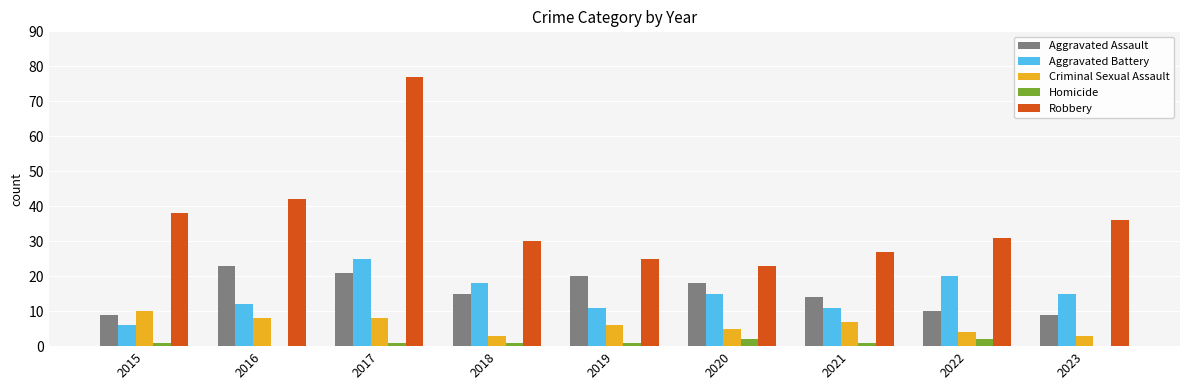

How many groups of bars are there?

9